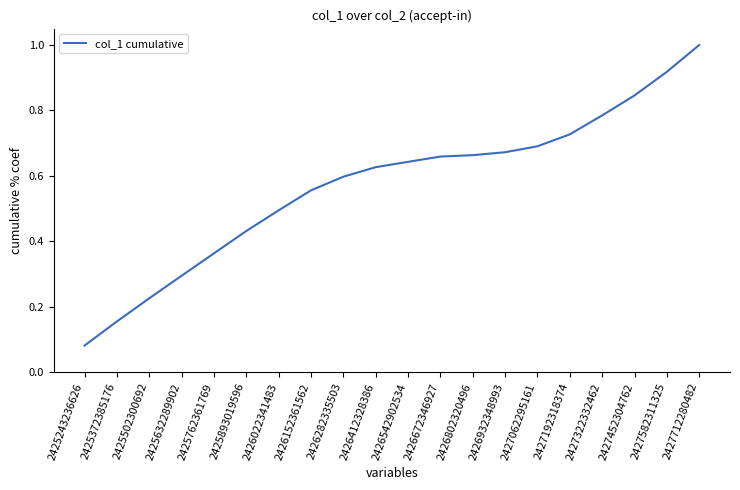

How many distinct data groups are displayed?

1